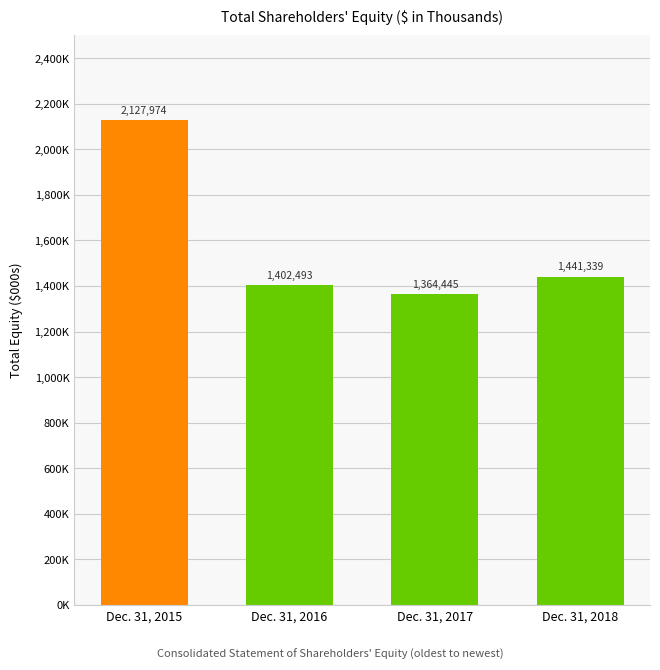

At which category does the chart reach its peak across all series?

Dec. 31, 2015